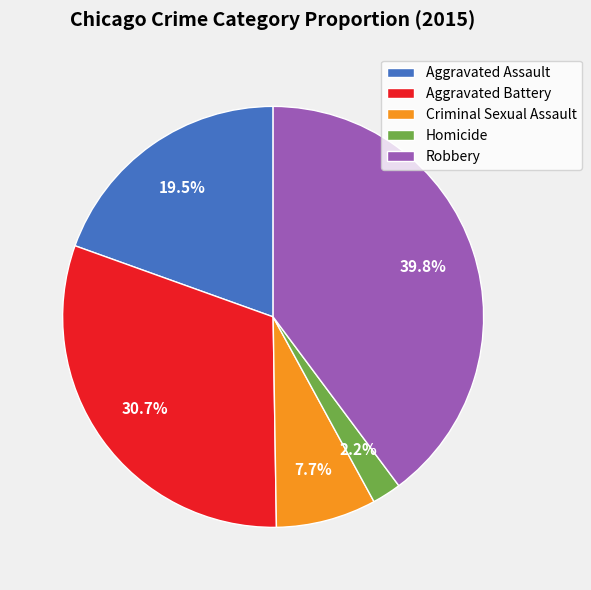

What percentage is the Criminal Sexual Assault slice, to the nearest percent?

8%